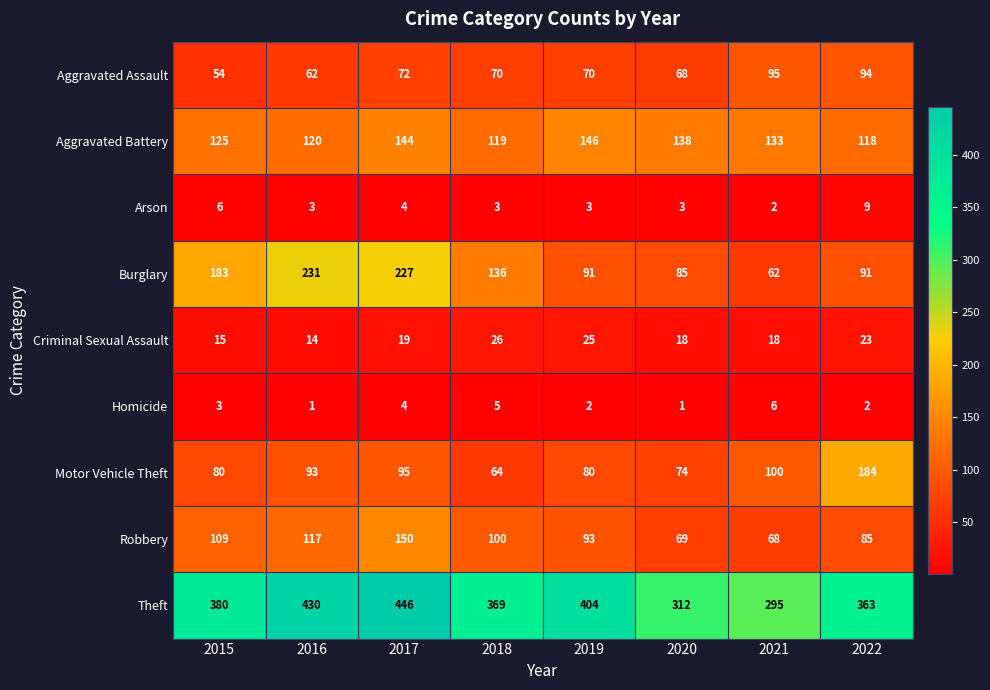

How many categories are shown in the chart?

8